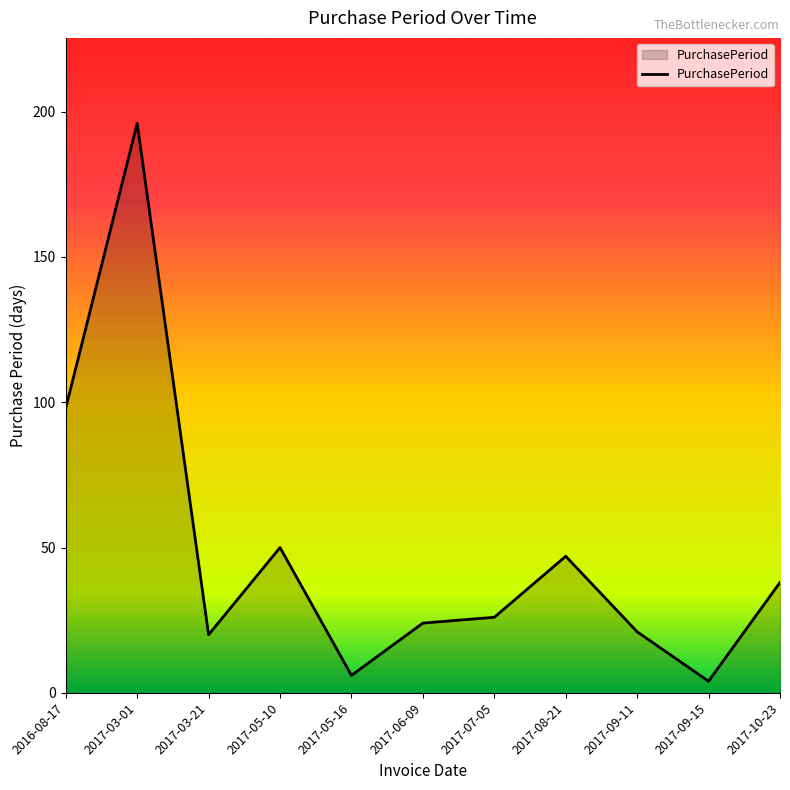

What is the approximate value at 2017-05-10, to the nearest 5?

50